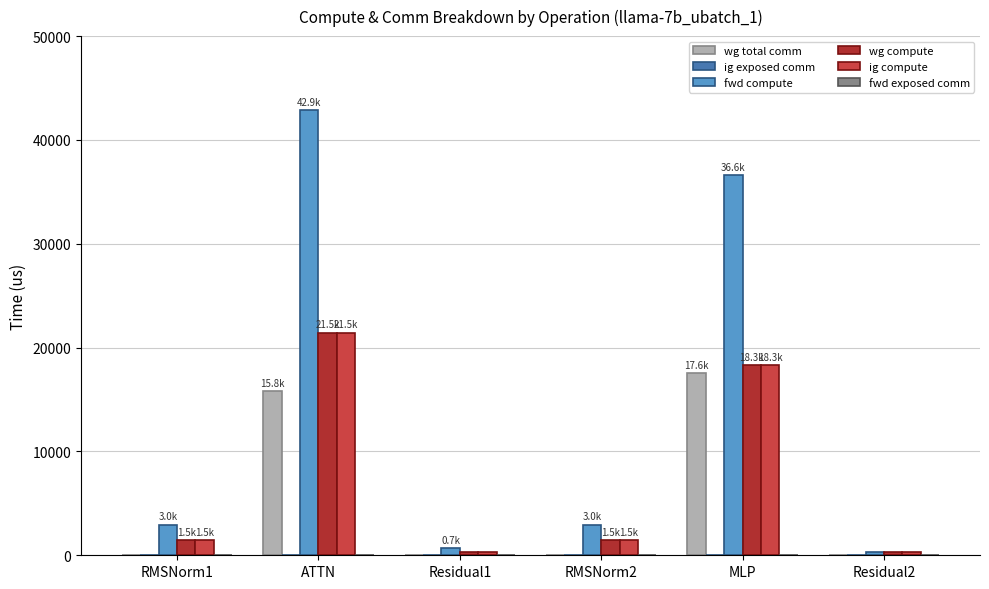

Which category has the lowest value across all series?

RMSNorm1